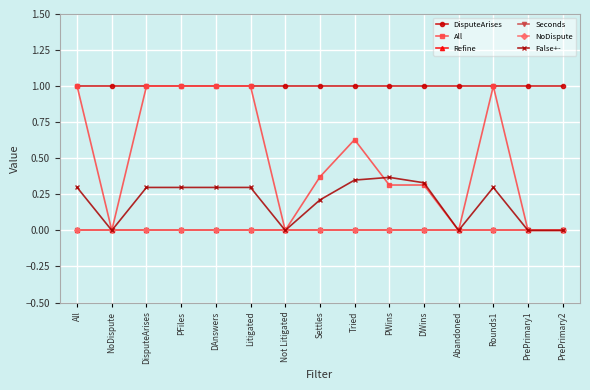

True or false: DisputeArises and False+- cross at least once.

False